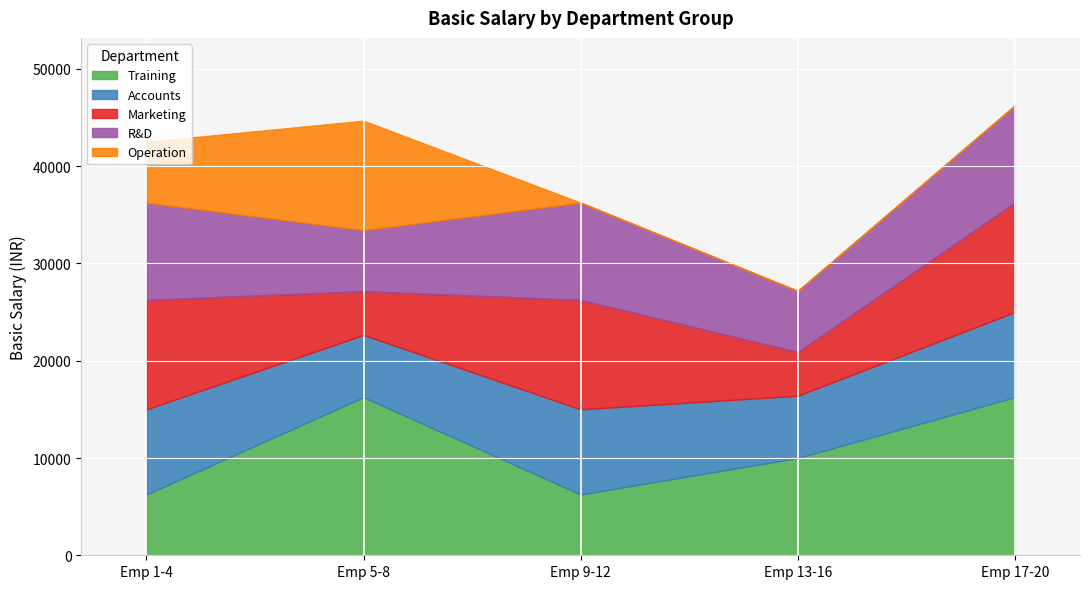

Which series has the largest total across all categories?

Training